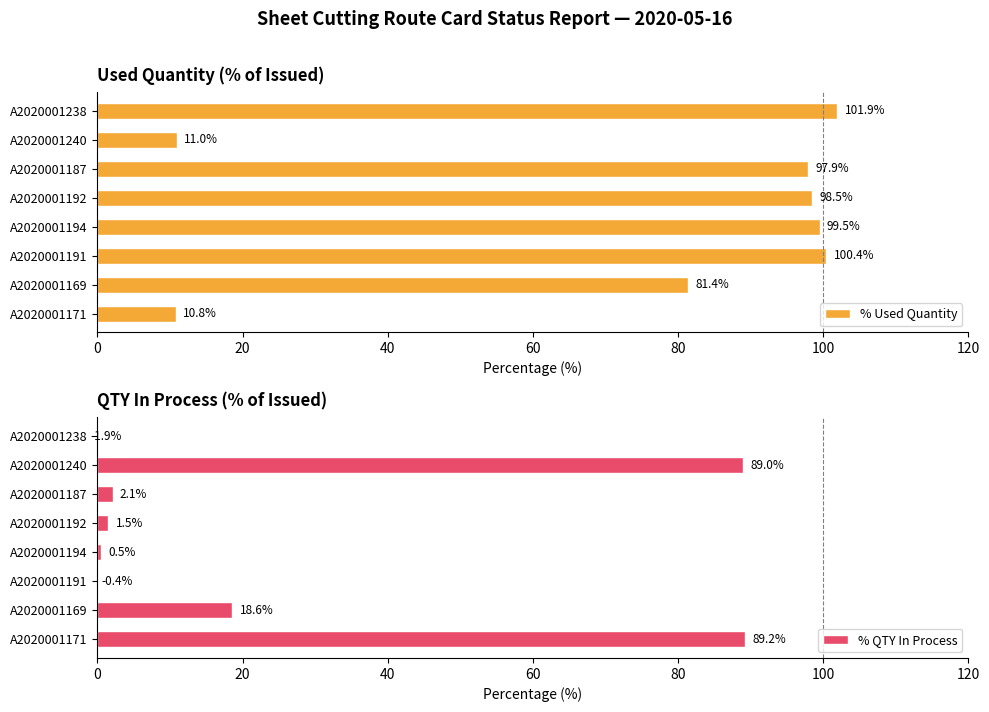

Is it true that % Used Quantity equals 161.4 at A2020001191?

False